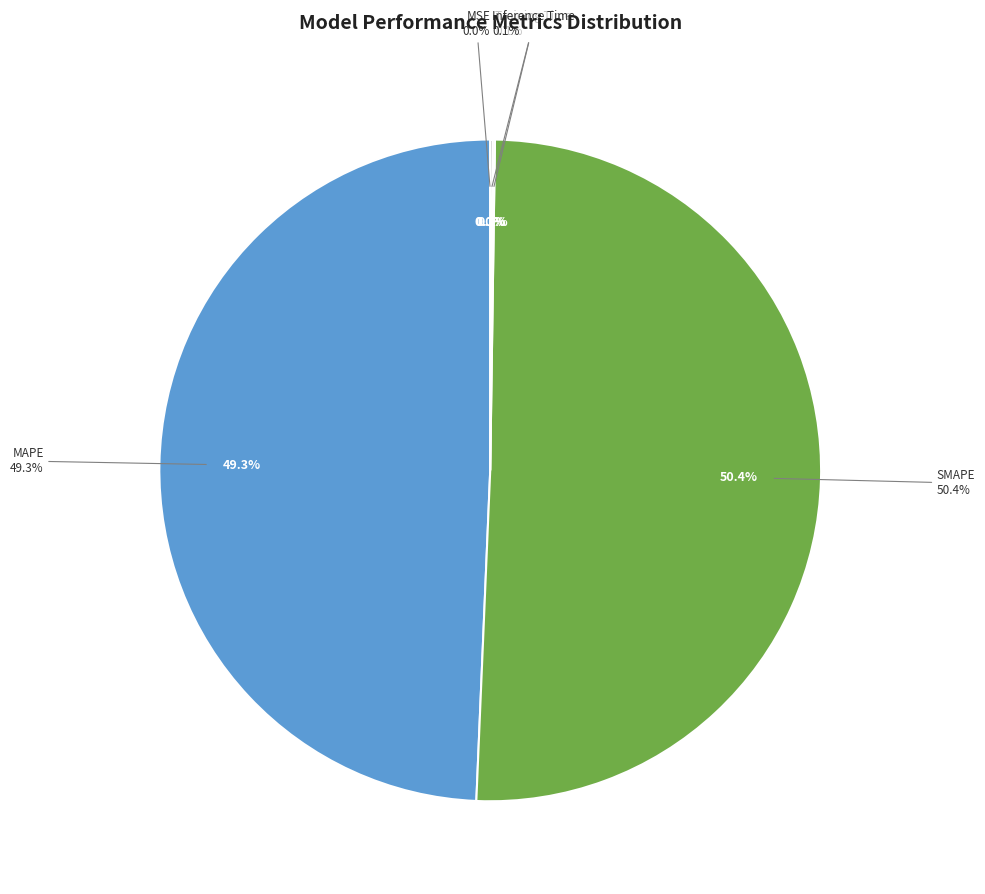

Is it true that MAPE is 39% of the pie?

False